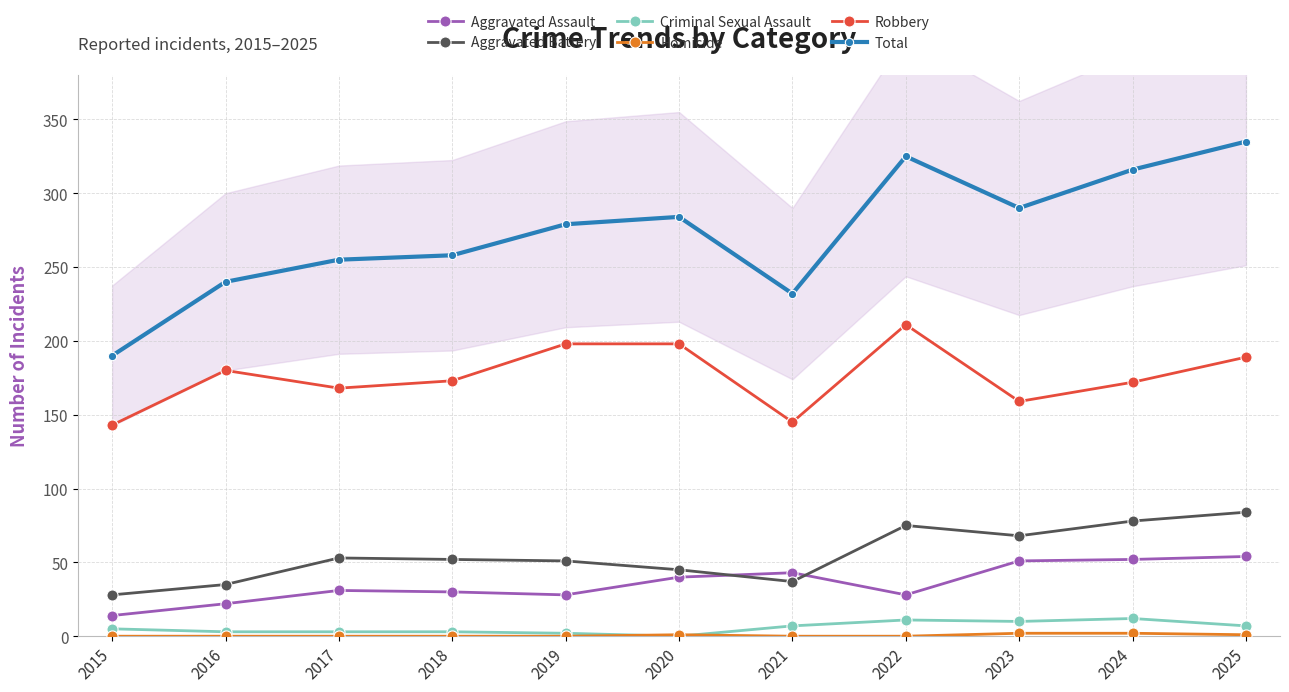

Where does the Aggravated Battery series first go above 52?

2017